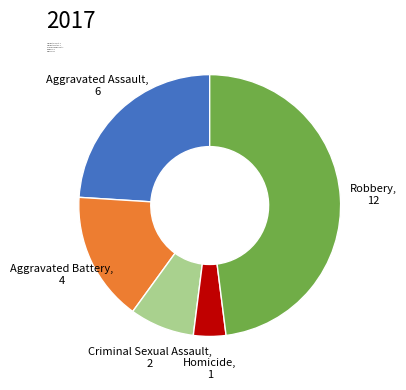

Is the sum of Robbery: 12 and Criminal Sexual Assault: 2 greater than half?

Yes